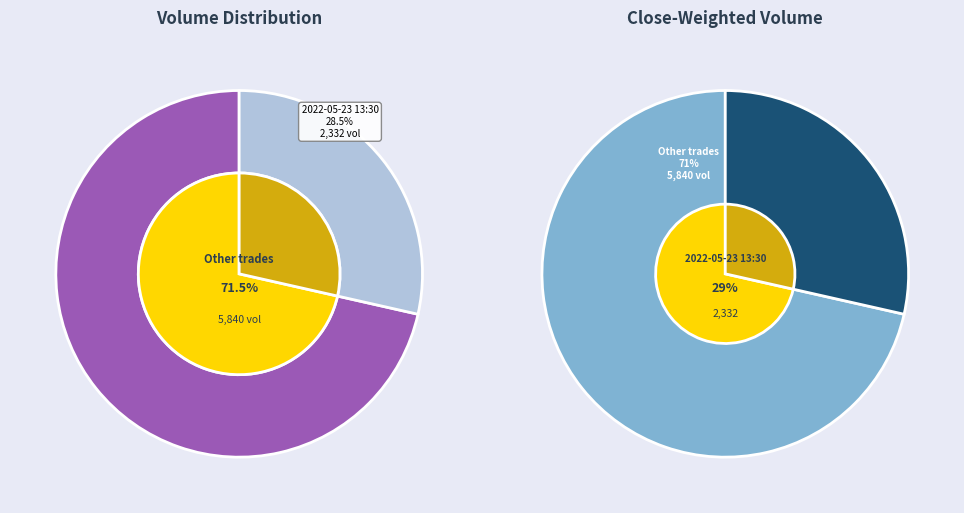

True or false: 2022-05-11 19:55 accounts for 2% of the total.

True